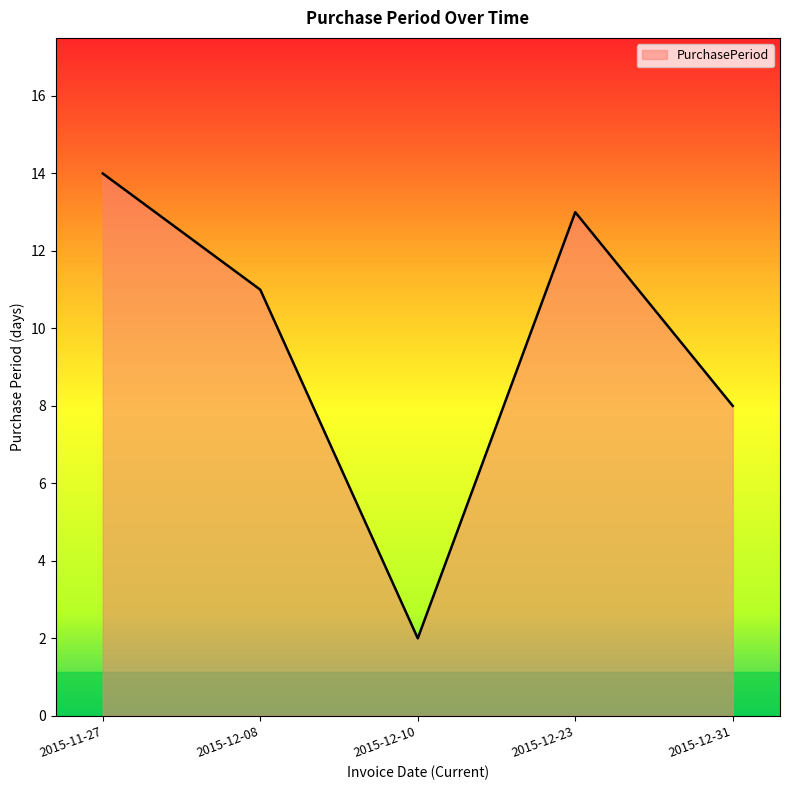

How many values are below 11?

2